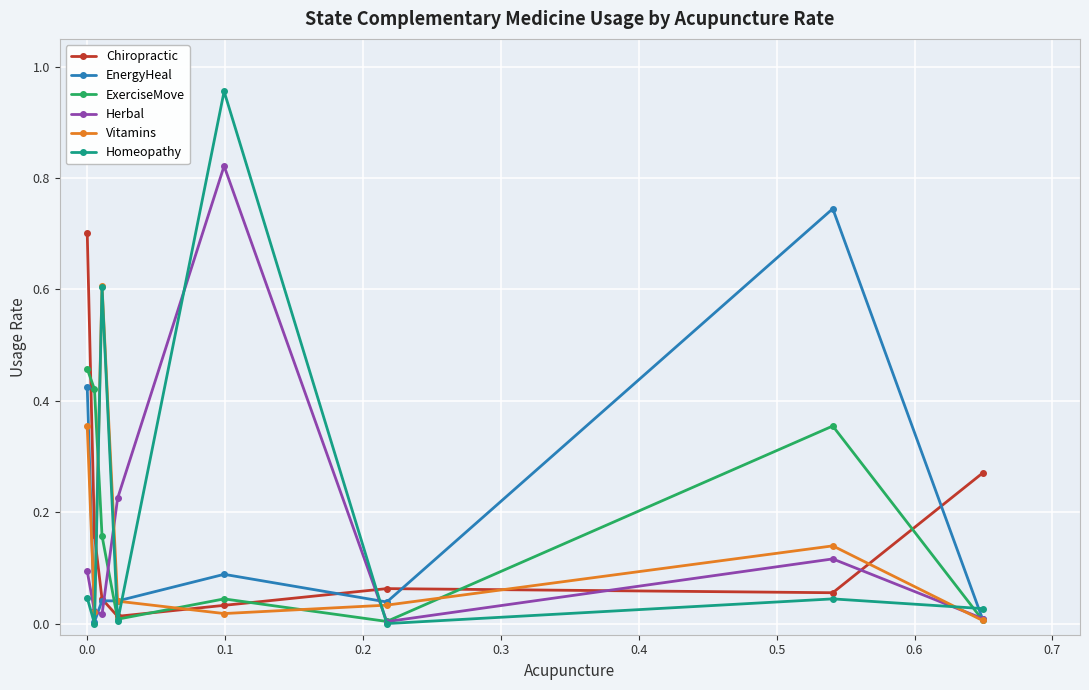

Which series has the largest range (max minus min)?

Homeopathy